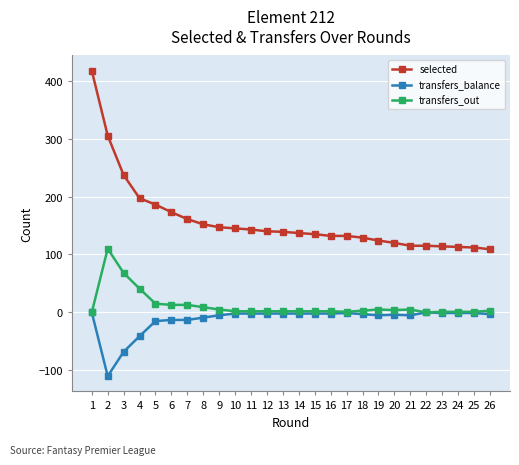

Which category has the highest value across all series?

1